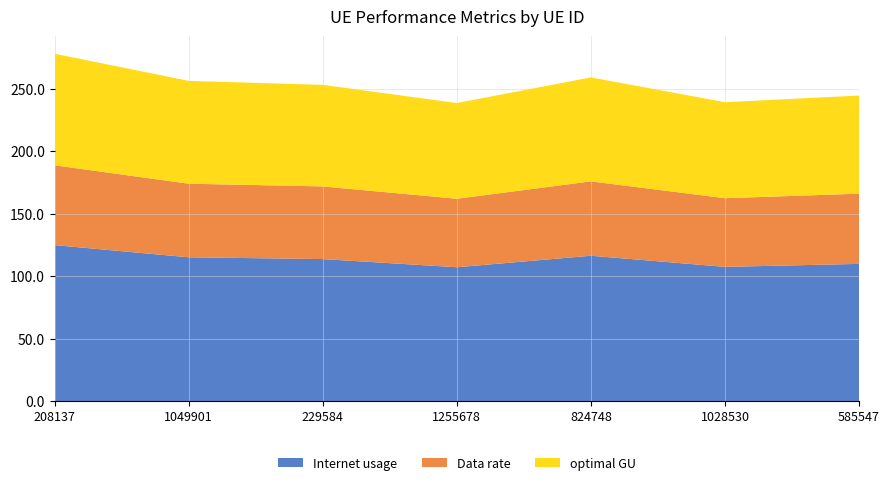

Reading left to right, extract all data points from this chart.

Internet usage: 208137=124.8	1049901=115.0	229584=113.6	1255678=107.1	824748=116.3	1028530=107.4	585547=109.7
Data rate: 208137=63.9	1049901=58.9	229584=58.1	1255678=54.8	824748=59.5	1028530=55.0	585547=56.2
optimal GU: 208137=89.3	1049901=82.3	229584=81.3	1255678=76.6	824748=83.2	1028530=76.8	585547=78.5